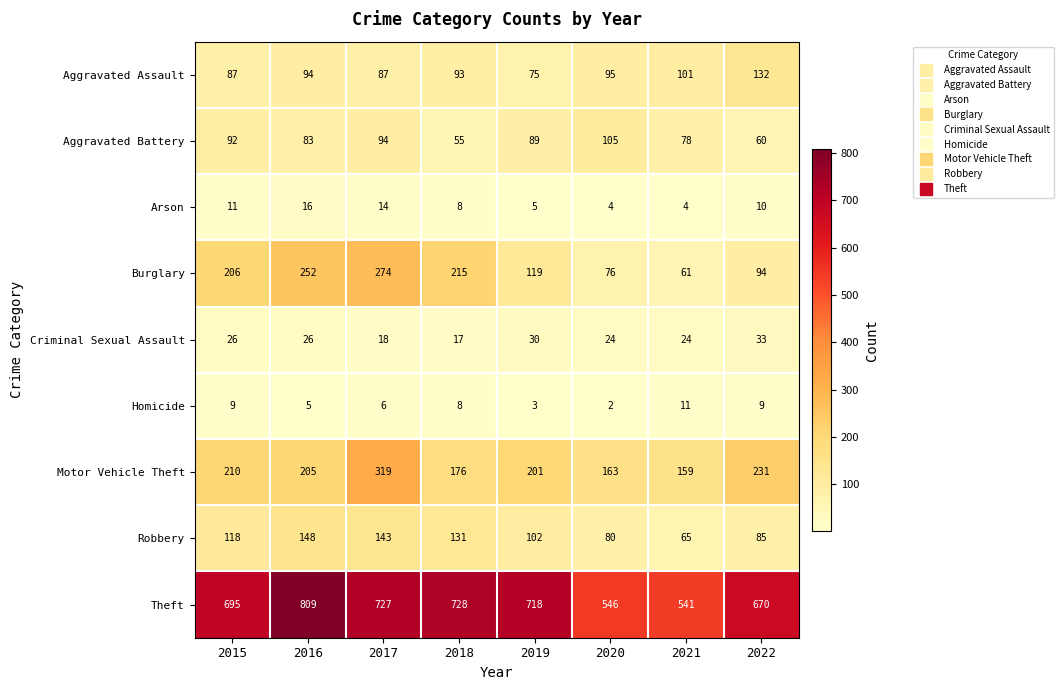

The value of Aggravated Battery at 2020 is 105. True or false?

True